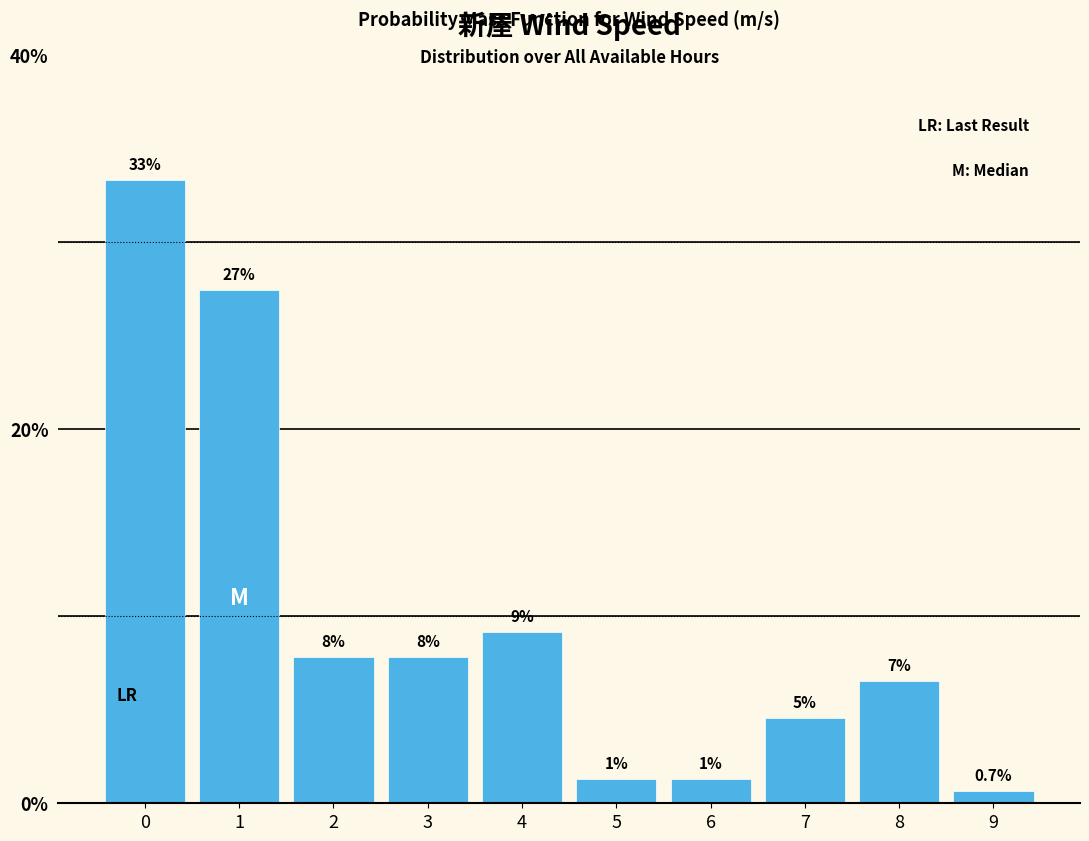

Are the bars horizontal?

No